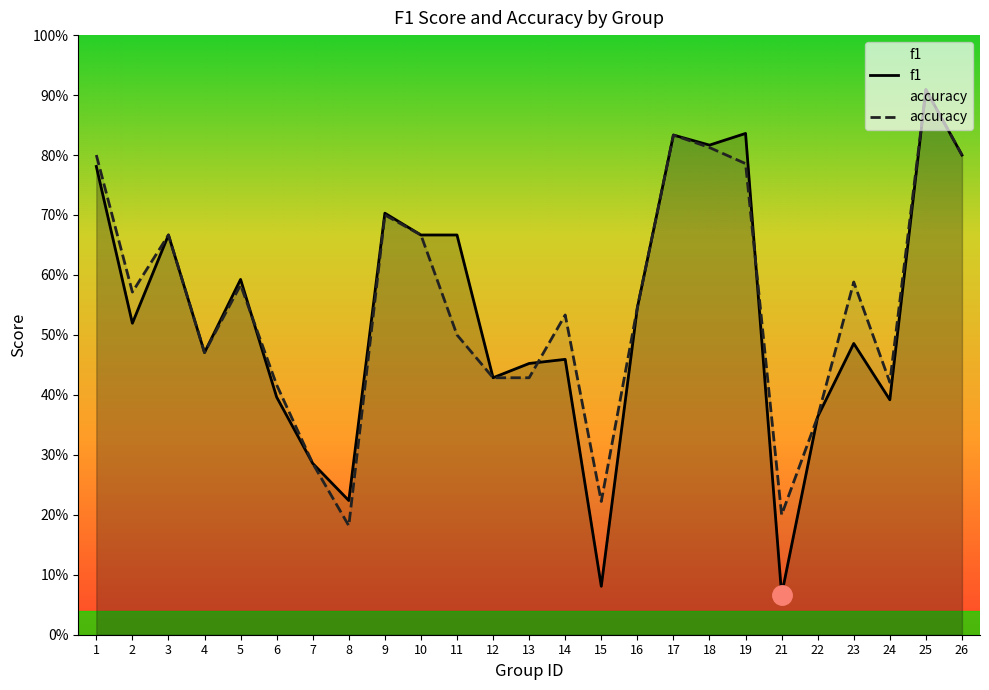

List the series in order of their overall mean, lowest first.

f1, accuracy